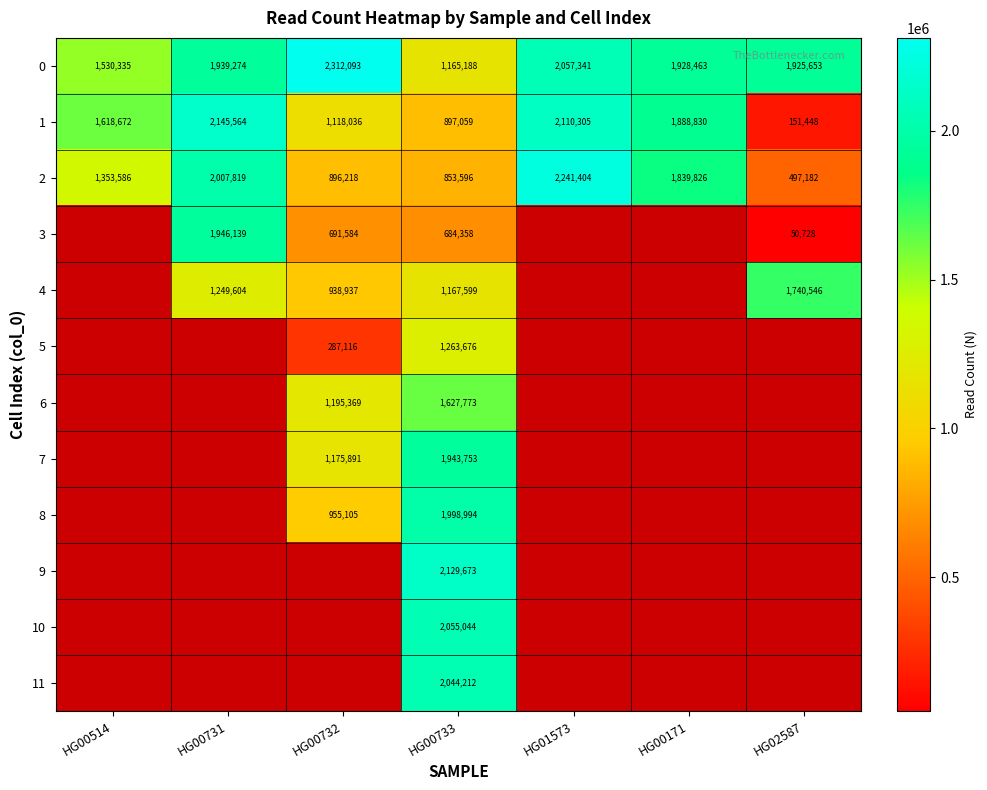

At which category does the chart reach its minimum across all series?

HG02587